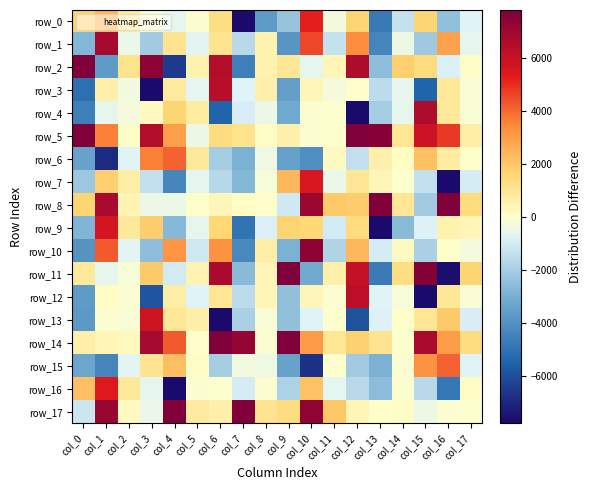

Is it true that row_13 equals -2865.4 at col_7?

False